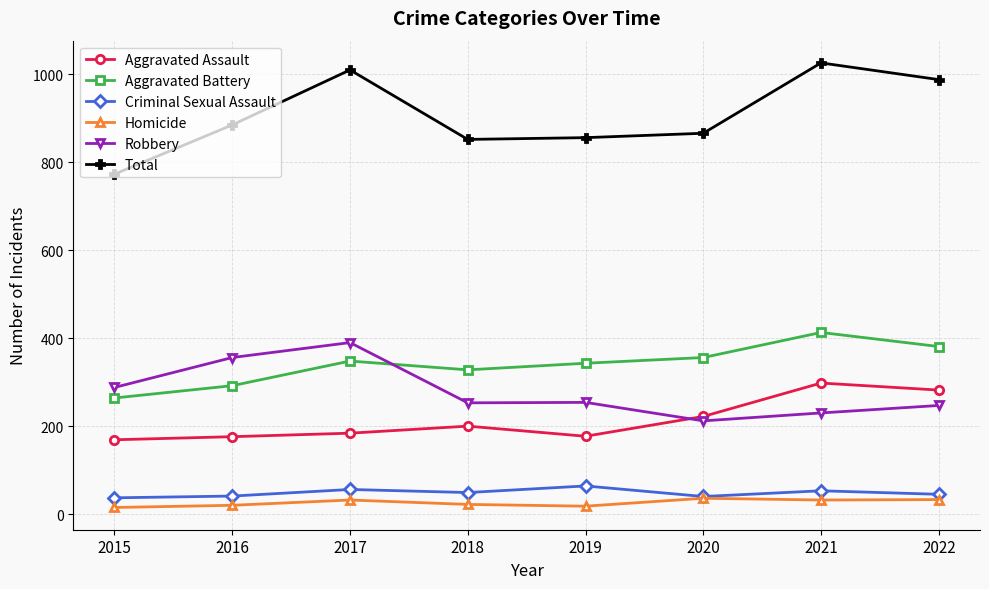

Rank the series at 2017 from highest to lowest value.

Total, Robbery, Aggravated Battery, Aggravated Assault, Criminal Sexual Assault, Homicide